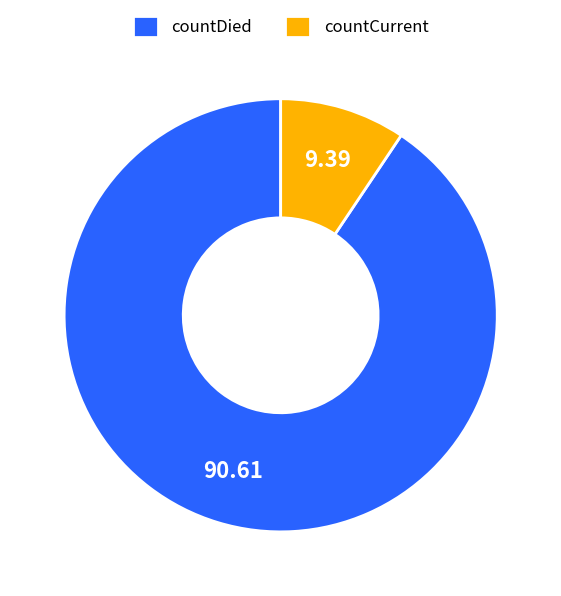

Which slice is the largest?

countDied